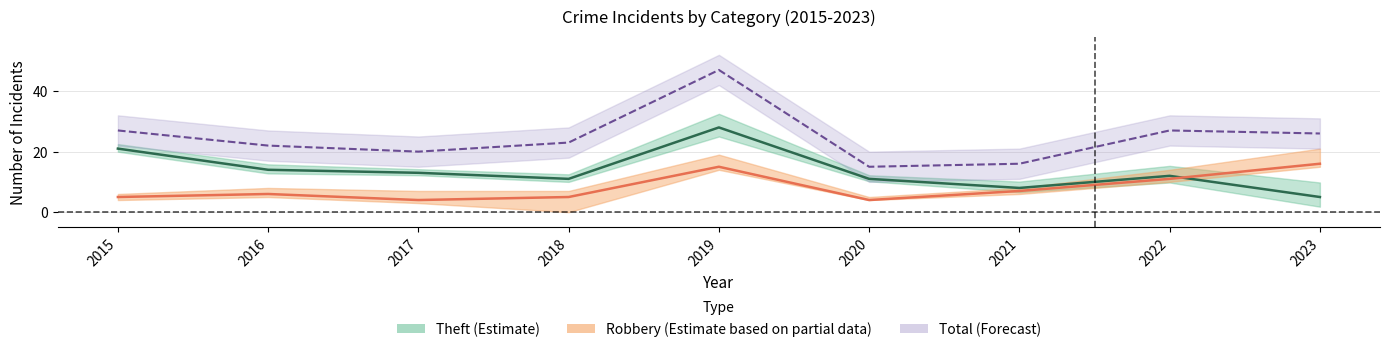

Is the value of Theft at 2015 greater than the value of Robbery at 2022?

Yes